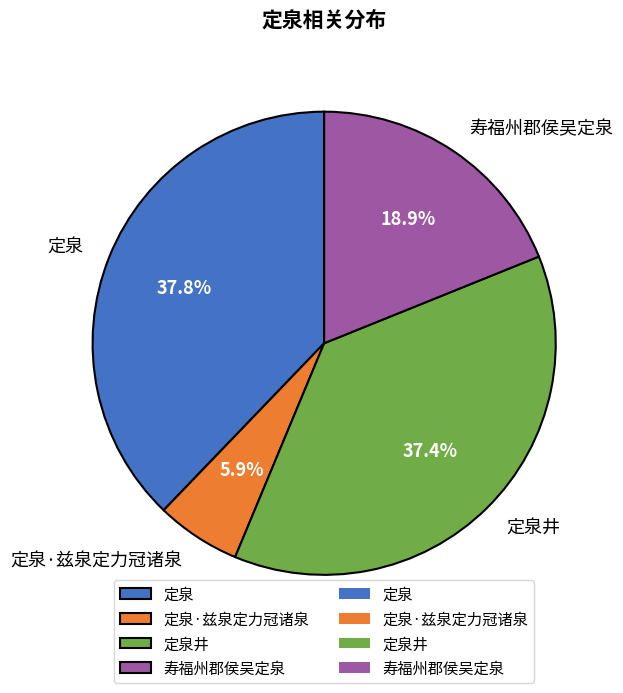

Does any single category account for the majority?

No